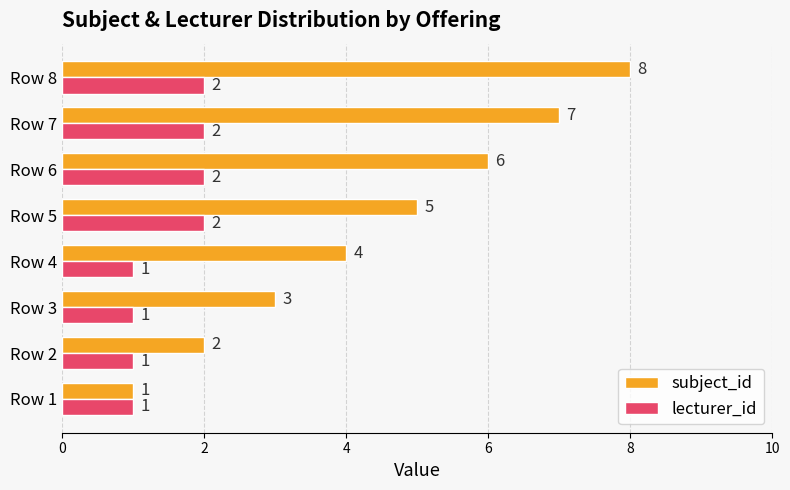

Which series has the largest total across all categories?

subject_id